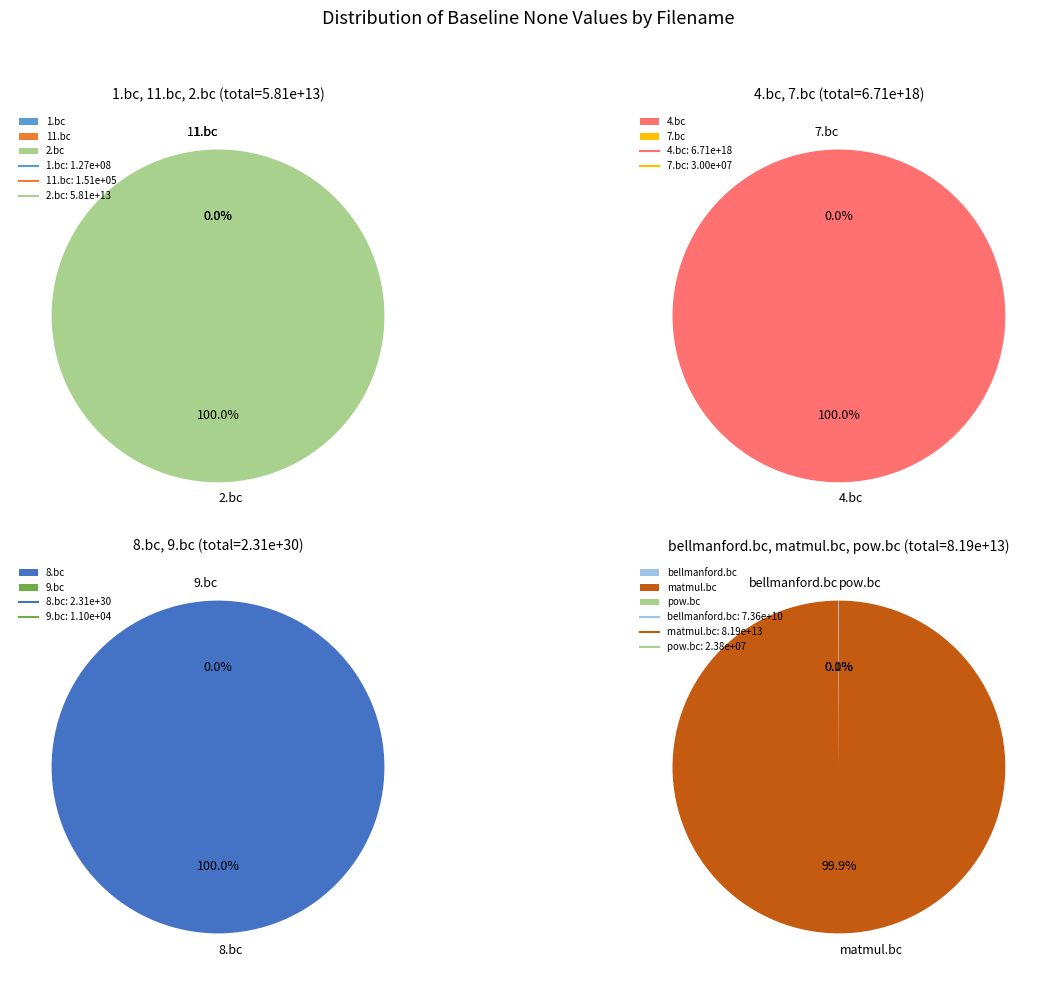

Is there a majority slice in this chart?

Yes